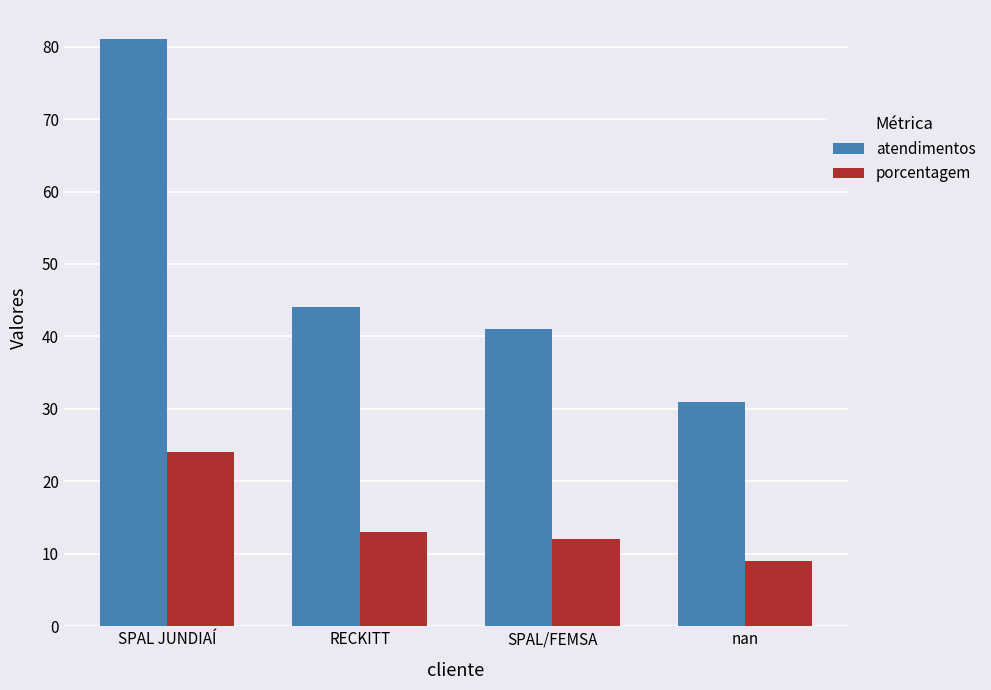

Is the value of atendimentos at nan greater than the value of porcentagem at SPAL JUNDIAÍ?

Yes